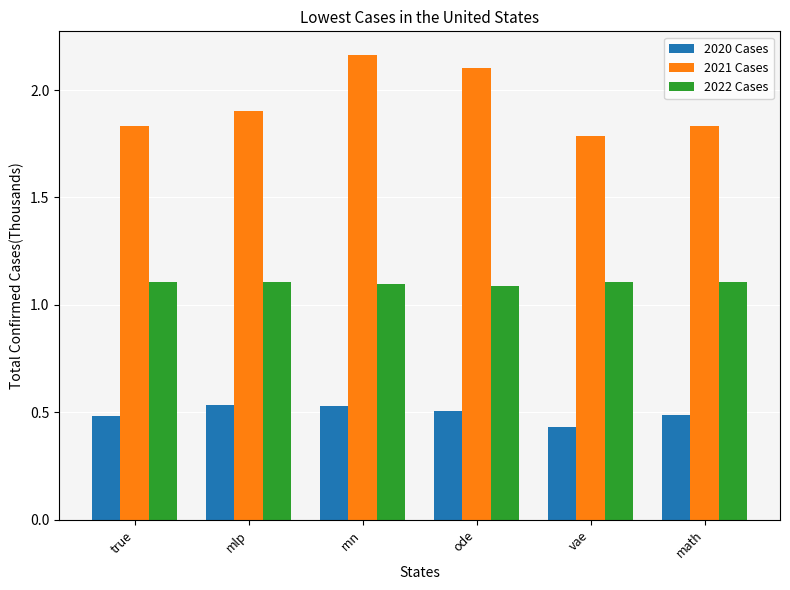

Is the value of 2022 Cases at rnn greater than the value of 2020 Cases at mlp?

Yes